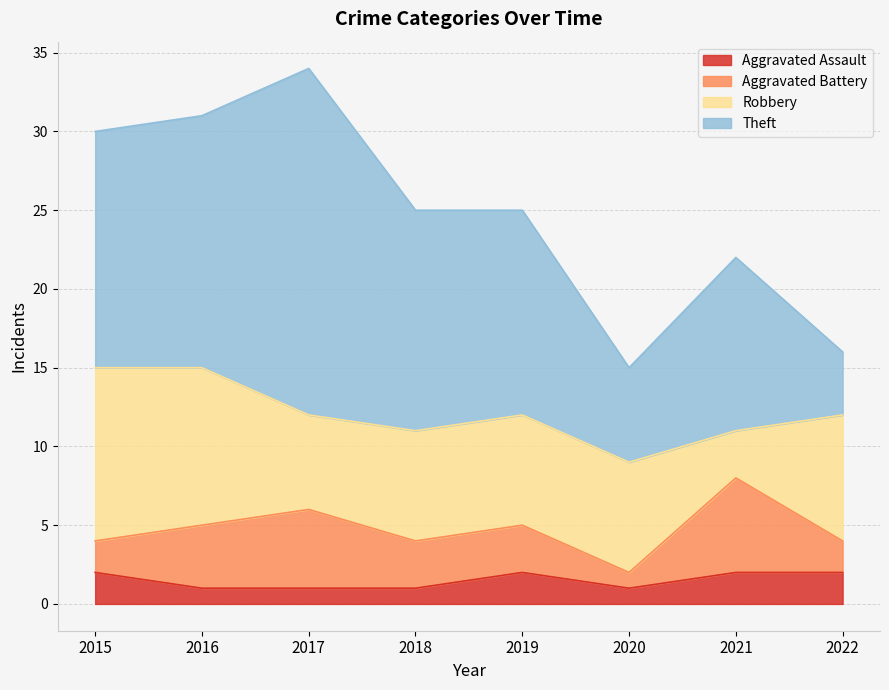

Reading right to left, list all the values displayed in this chart.

Aggravated Assault: 2	2	1	2	1	1	1	2
Aggravated Battery: 2	6	1	3	3	5	4	2
Robbery: 8	3	7	7	7	6	10	11
Theft: 4	11	6	13	14	22	16	15